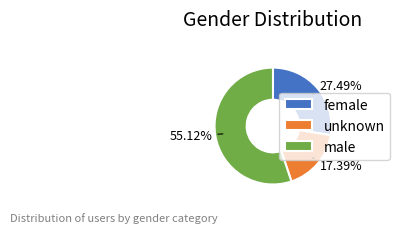

Between male and female, which is larger?

male